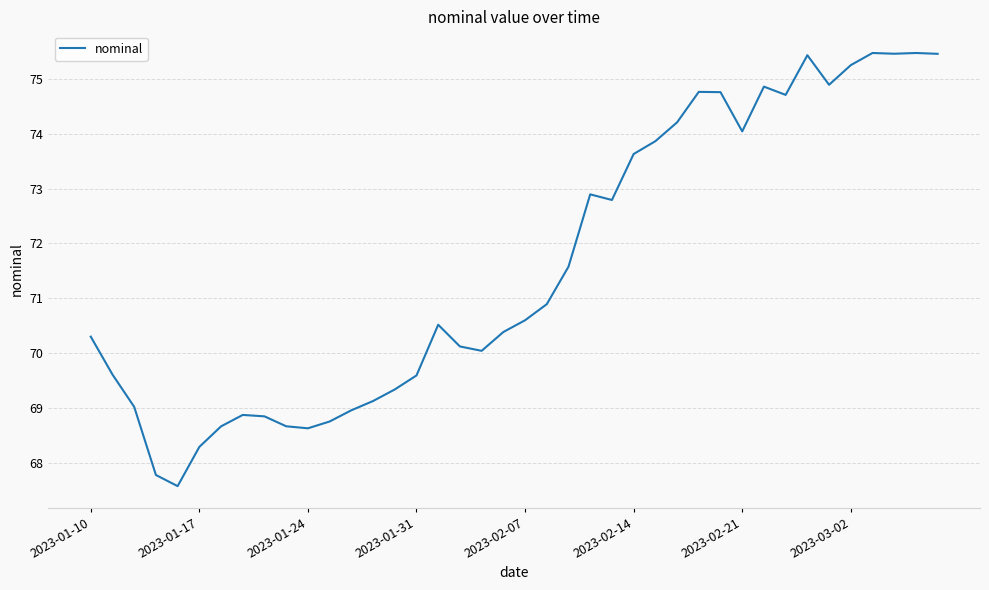

What is the maximum value shown in the chart?

75.5